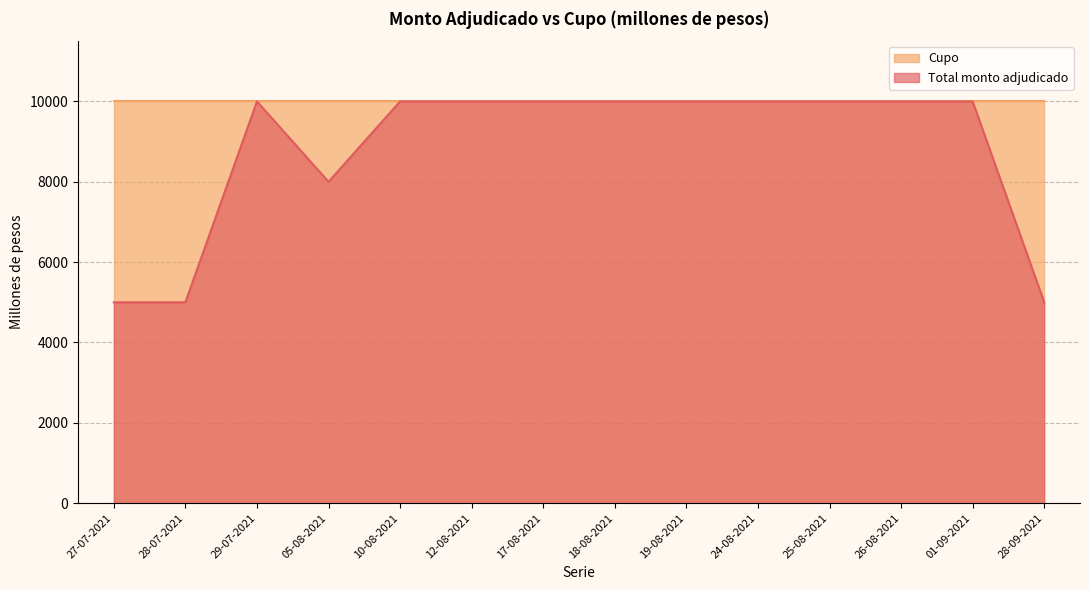

Does the chart display data point markers on the line(s)?

No